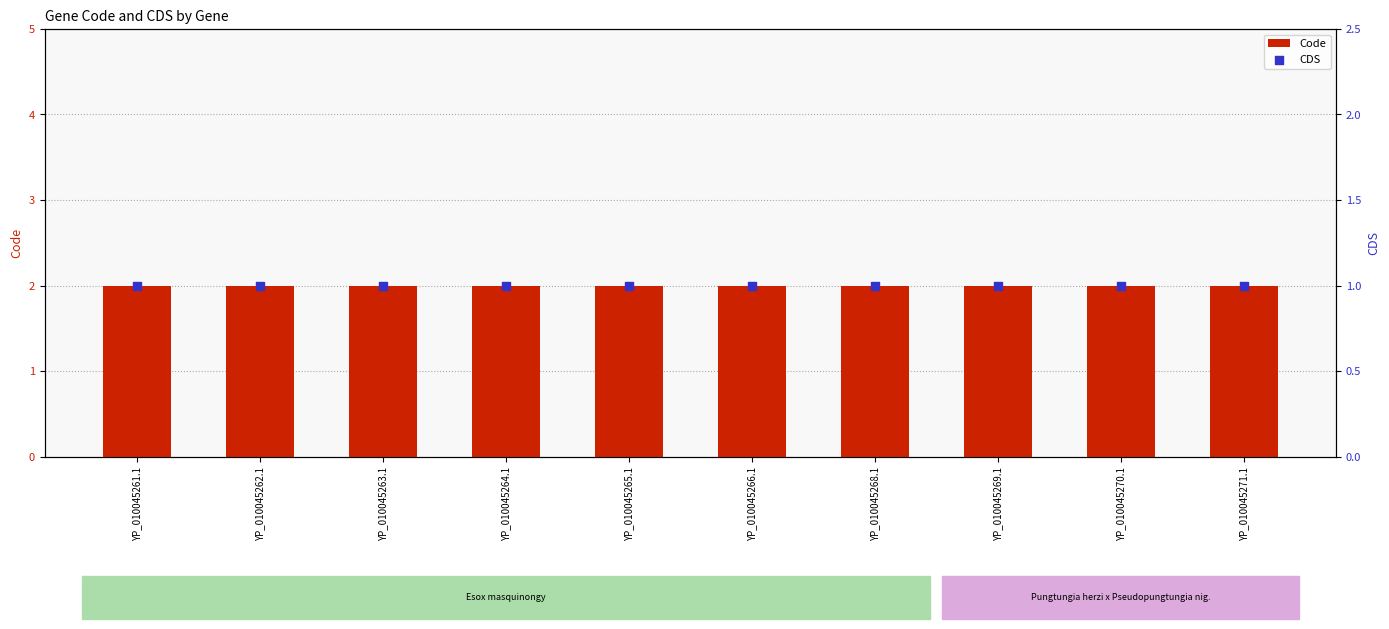

At how many categories does at least one series exceed 1?

10